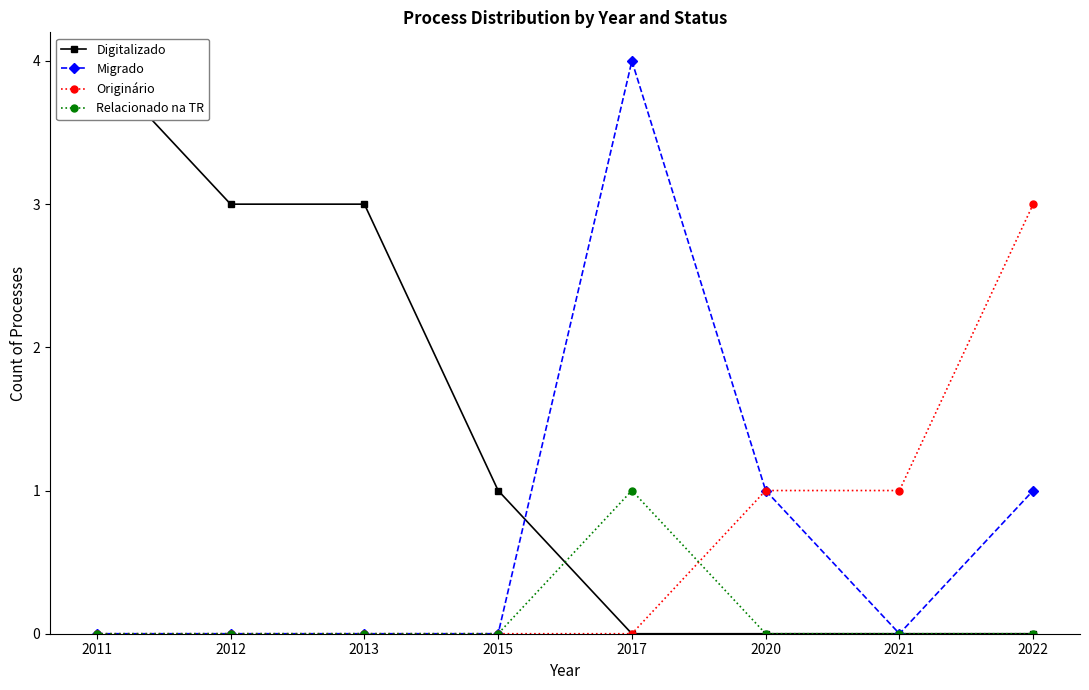

Is it true that Digitalizado equals 5 at 2013?

False